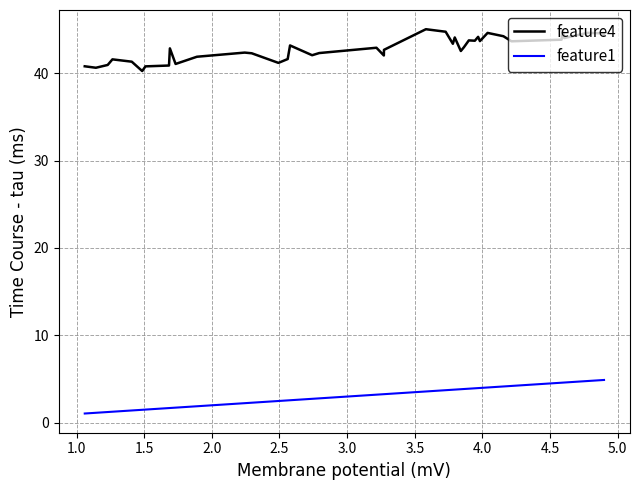

Which series has the widest spread of values?

feature4